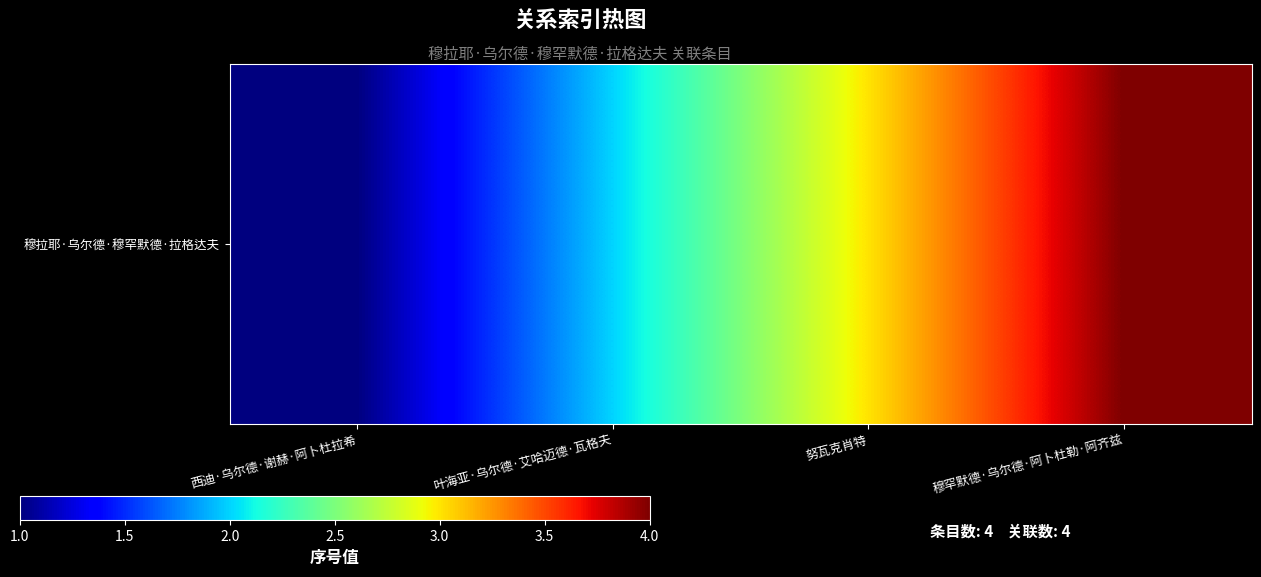

What is the difference between the values at 西迪·乌尔德·谢赫·阿卜杜拉希 and 努瓦克肖特?

2